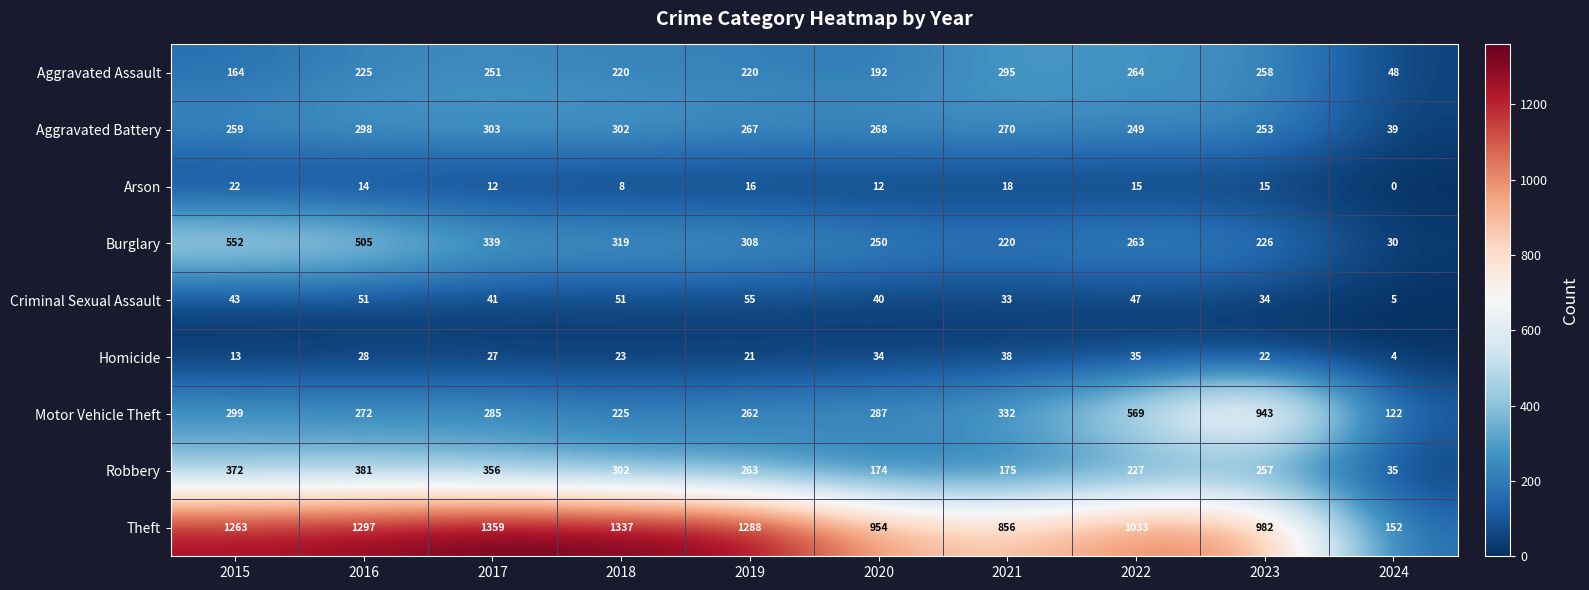

What is the difference between the highest and lowest values at 2020?

942